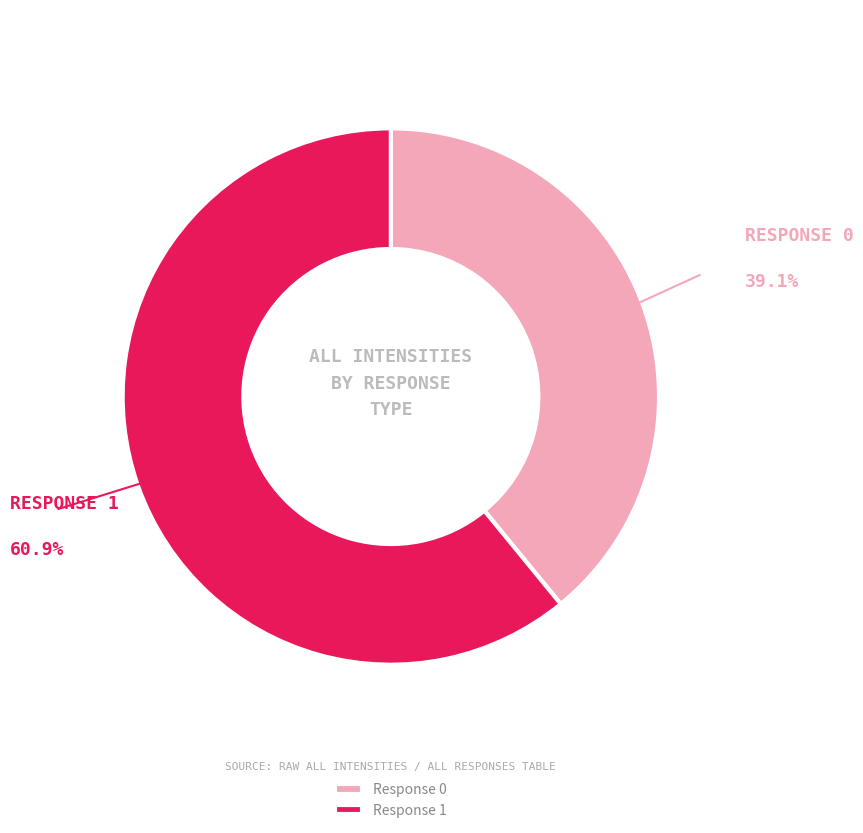

Does Response 1 represent more than half of the total?

Yes